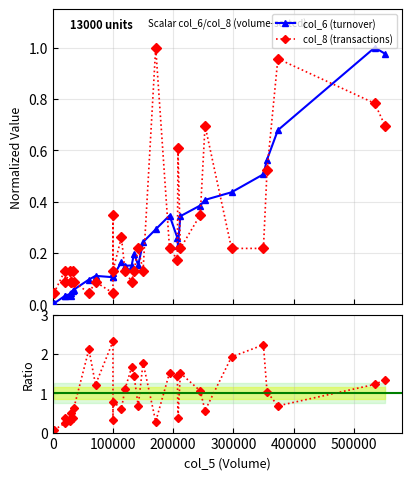

Reading left to right, extract all data points from this chart.

col_6 (turnover): 0.0	0.0	0.0	0.0	0.0	0.0	0.1	0.1	0.1	0.1	0.1	0.1	0.1	0.2	0.2	0.2	0.2	0.2	0.2	0.3	0.3	0.3	0.2	0.3	0.4	0.4	0.4	0.5	0.6	0.7	1.0	1.0
col_8 (transactions): 0.0	0.1	0.1	0.1	0.1	0.1	0.1	0.1	0.0	0.1	0.0	0.3	0.1	0.3	0.1	0.1	0.1	0.2	0.1	1.0	0.2	0.2	0.6	0.2	0.3	0.7	0.2	0.2	0.5	1.0	0.8	0.7
Ratio col_6/col_8: 0.1	0.2	0.4	0.3	0.5	0.4	0.4	0.6	2.1	1.2	2.3	0.3	0.8	0.6	1.1	1.7	1.4	0.7	1.8	0.3	1.5	1.4	0.4	1.5	1.1	0.6	1.9	2.2	1.0	0.7	1.2	1.3